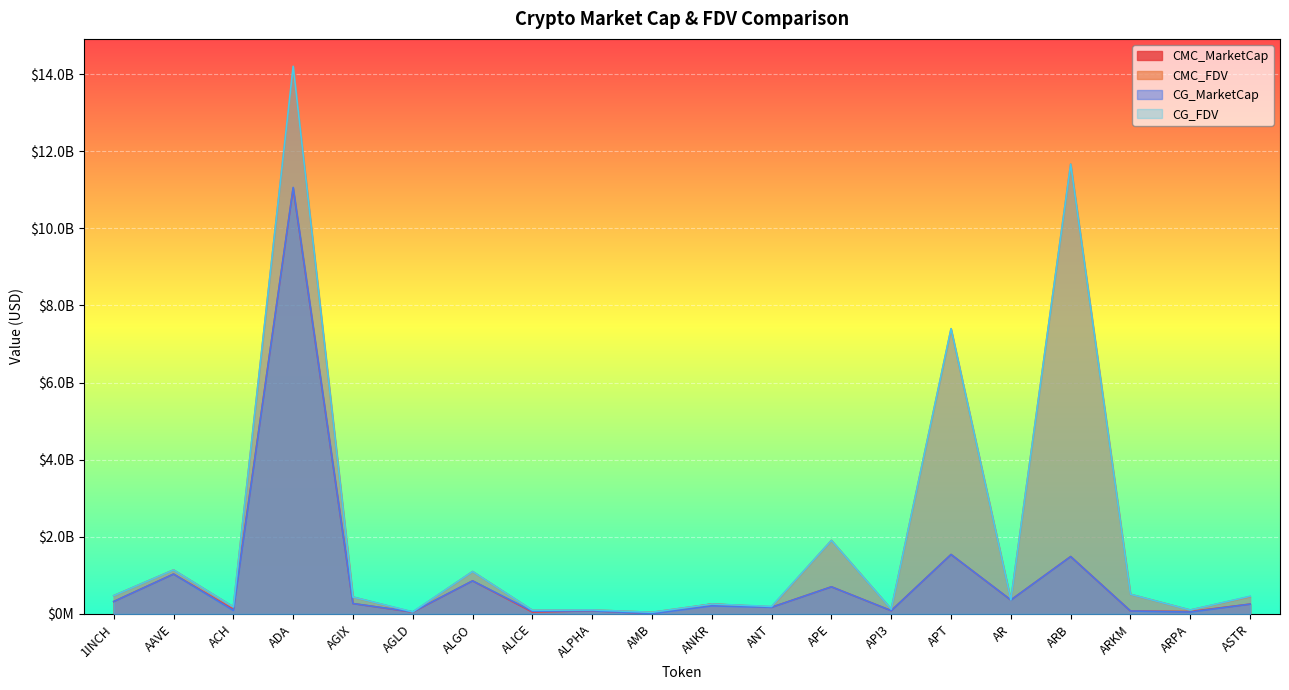

At which label does CMC_FDV first exceed 437988602?

1INCH